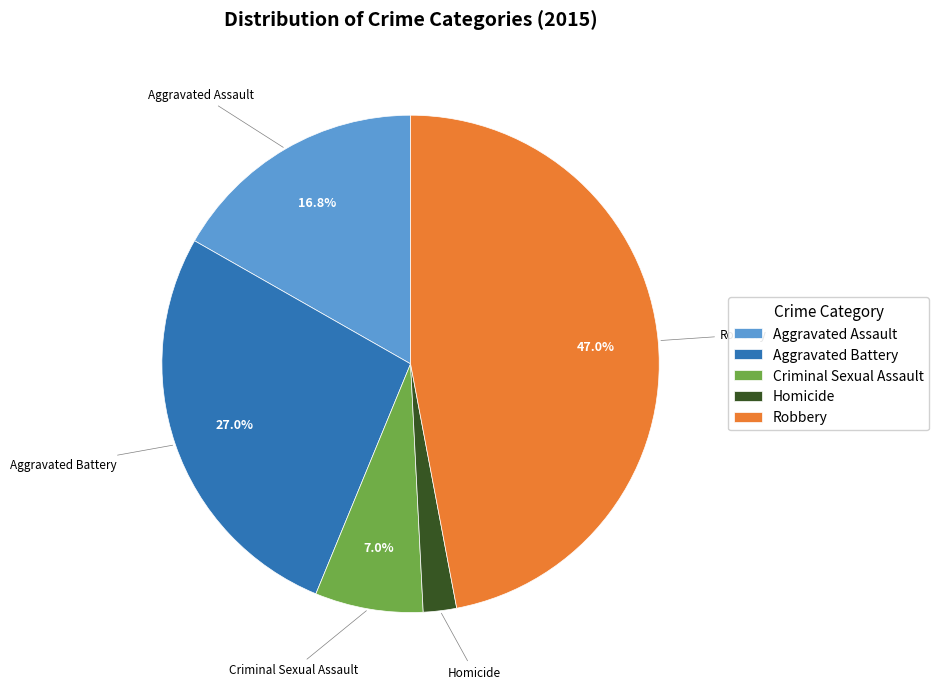

Is it true that Robbery is 61% of the pie?

False